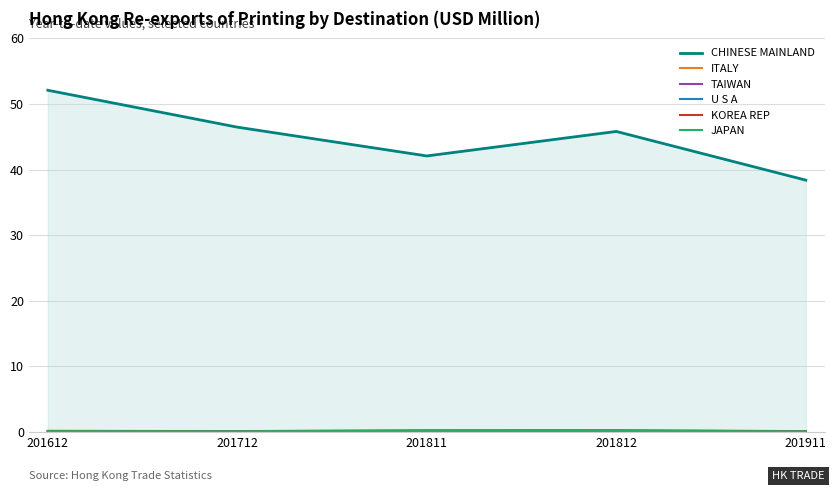

At which label does CHINESE MAINLAND first exceed 45?

201612